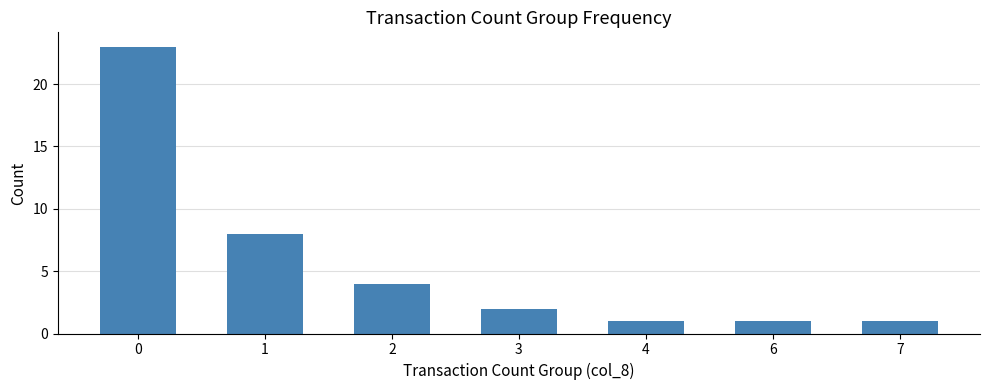

How many data points does each series have?

7